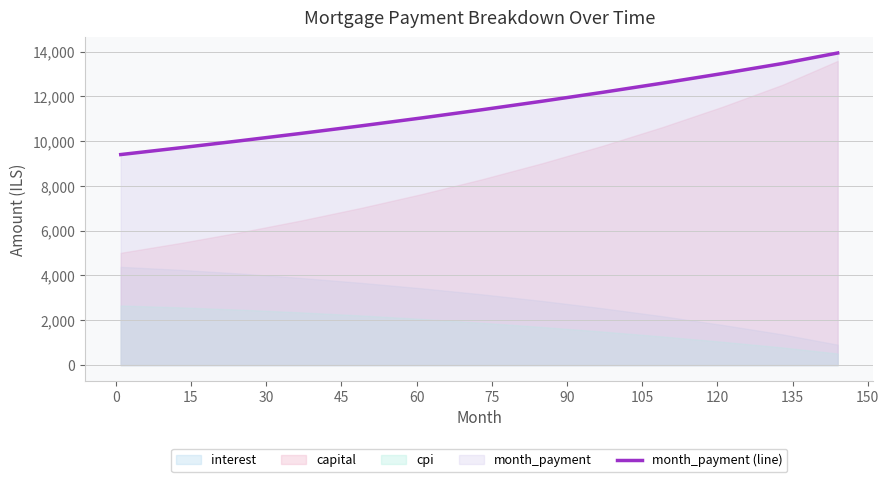

What is the maximum value for month_payment (line)?

13934.0